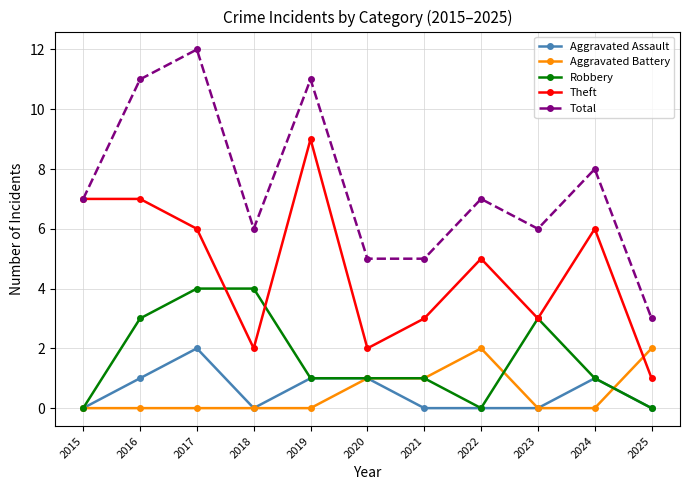

What is the difference between the highest and lowest values at 2023?

6